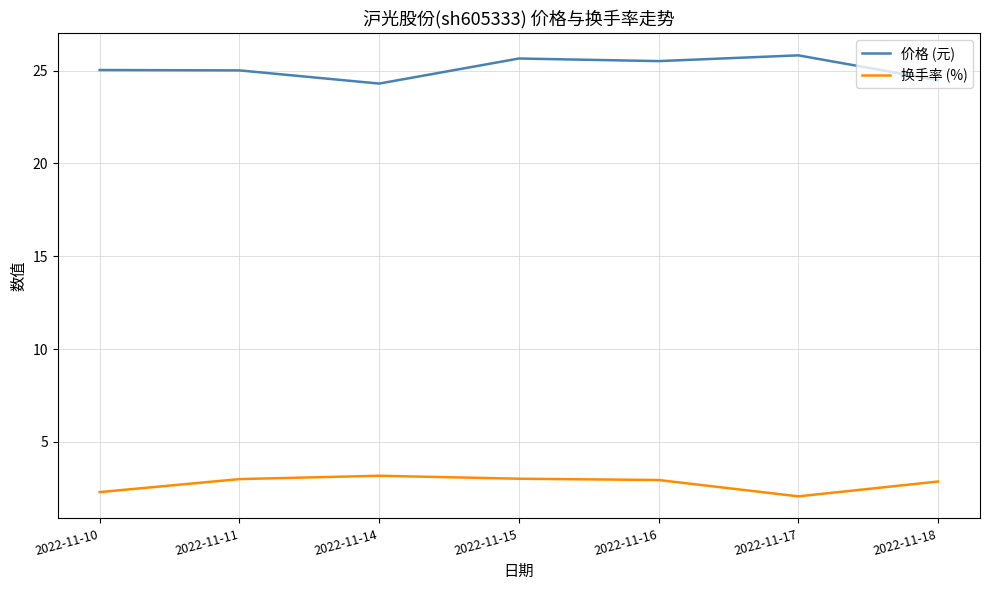

What is the spread (max minus min) of values at 2022-11-16?

22.6